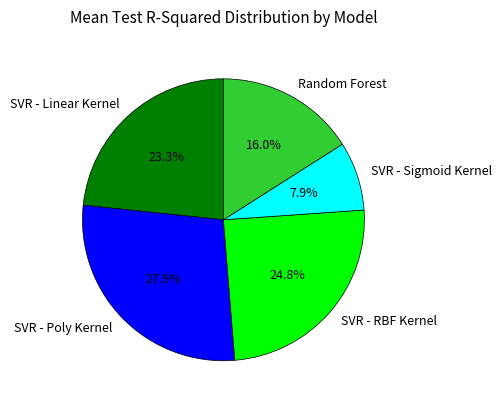

To the nearest percent, what is the average slice percentage?

20%